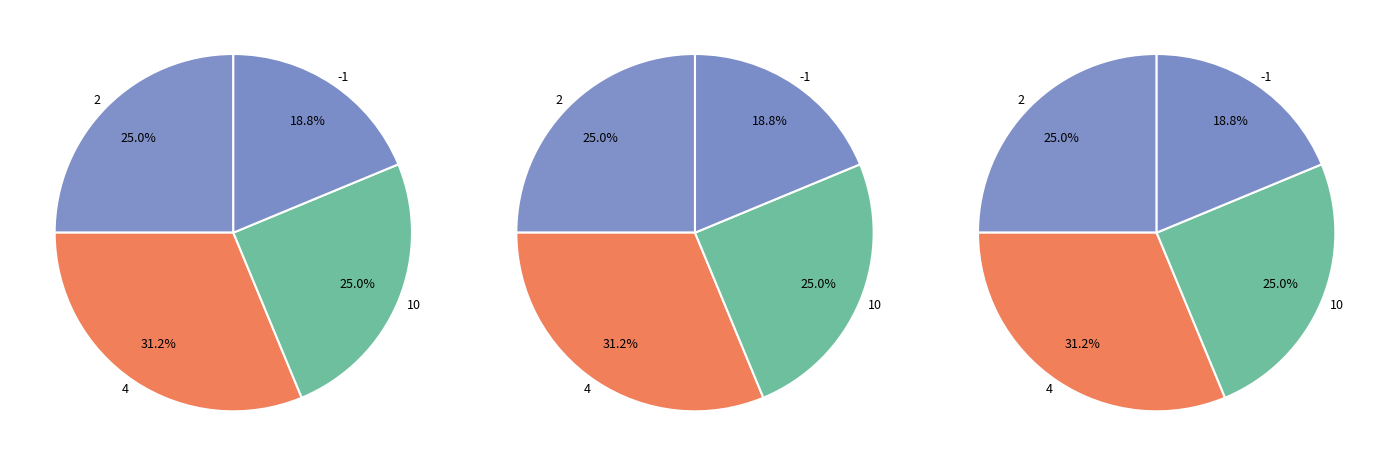

To the nearest percent, what is the average slice percentage?

25%